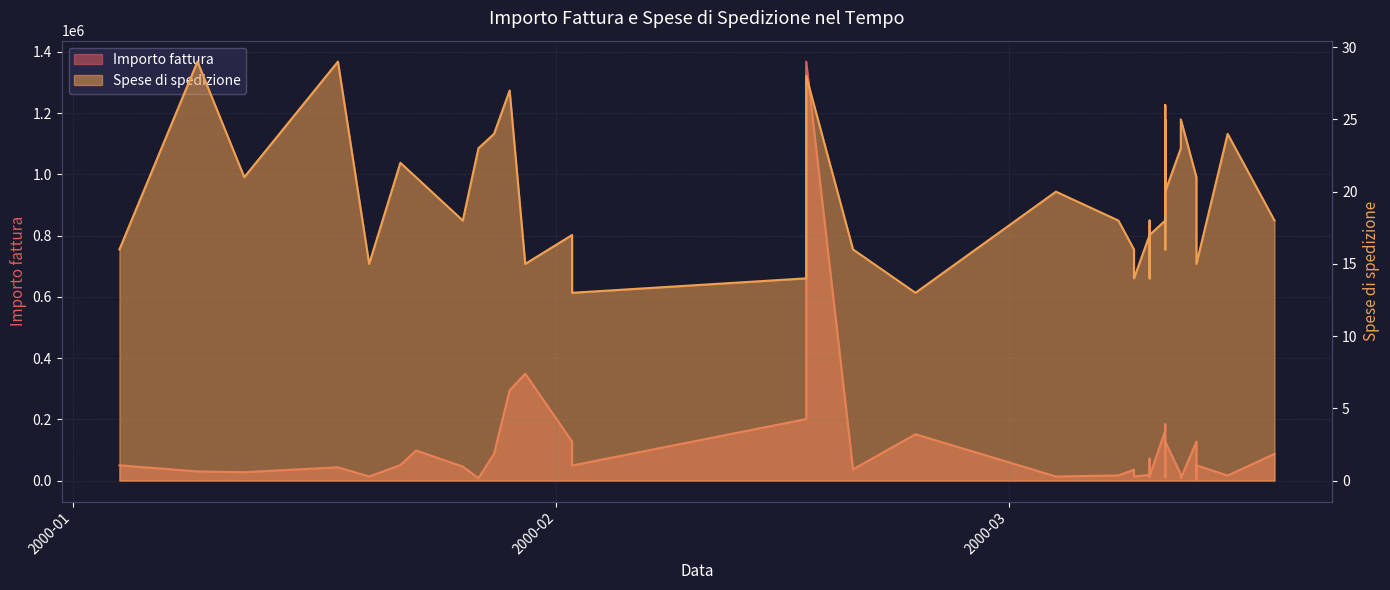

What is the highest value of the Spese di spedizione series?

29